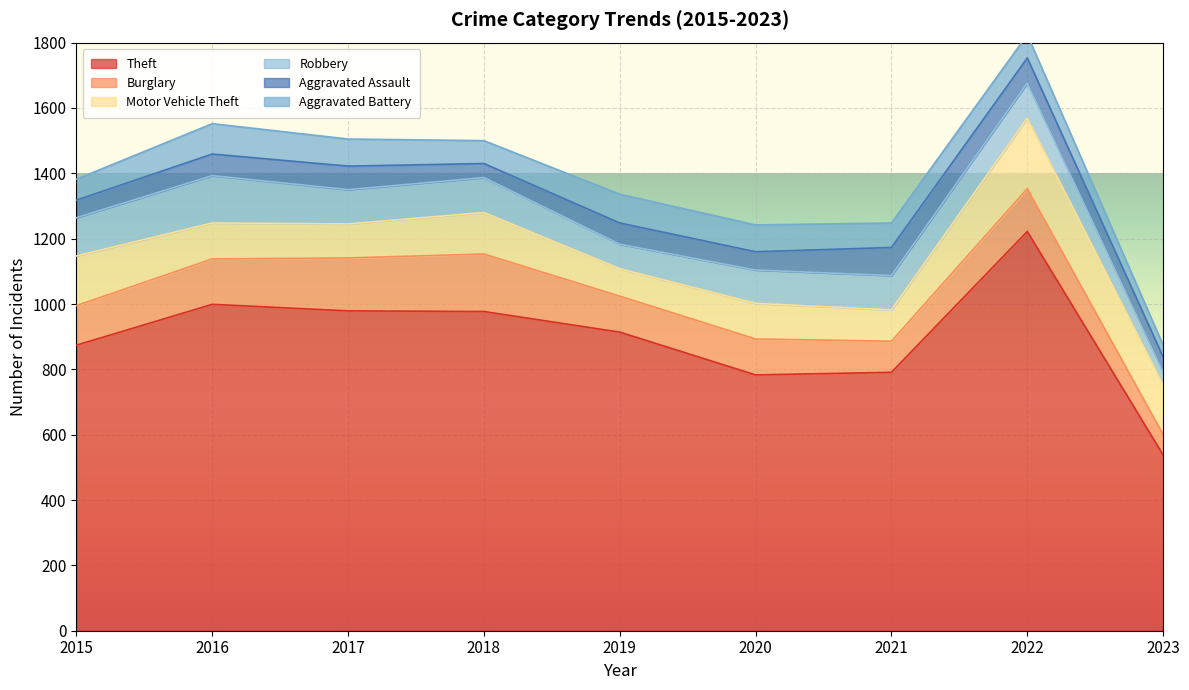

Reading left to right, extract all data points from this chart.

Theft: 2015=874	2016=999	2017=979	2018=977	2019=914	2020=783	2021=791	2022=1222	2023=538
Burglary: 2015=121	2016=139	2017=162	2018=176	2019=110	2020=110	2021=95	2022=131	2023=62
Motor Vehicle Theft: 2015=152	2016=110	2017=104	2018=127	2019=84	2020=109	2021=96	2022=216	2023=152
Robbery: 2015=117	2016=145	2017=105	2018=107	2019=75	2020=102	2021=105	2022=107	2023=40
Aggravated Assault: 2015=54	2016=66	2017=72	2018=43	2019=65	2020=56	2021=86	2022=77	2023=46
Aggravated Battery: 2015=64	2016=93	2017=83	2018=70	2019=88	2020=82	2021=75	2022=71	2023=36